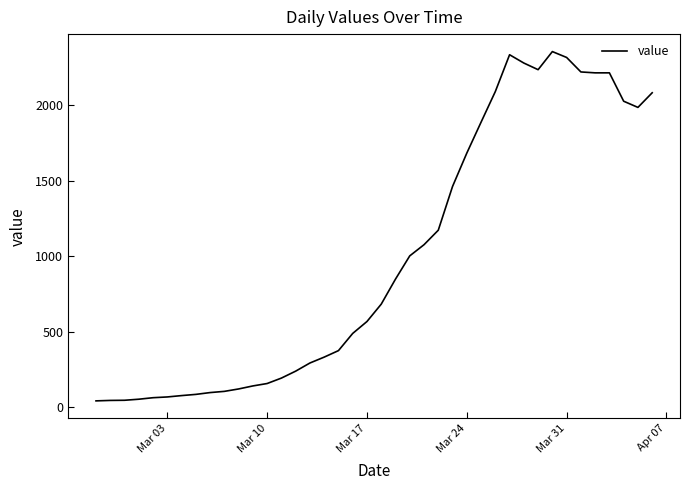

What is the difference between the maximum and minimum values?

2315